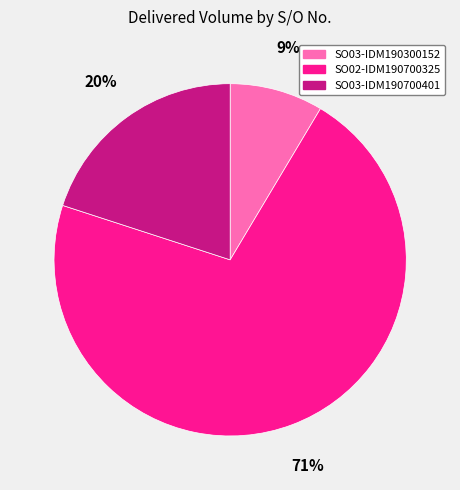

Does any single category account for the majority?

Yes